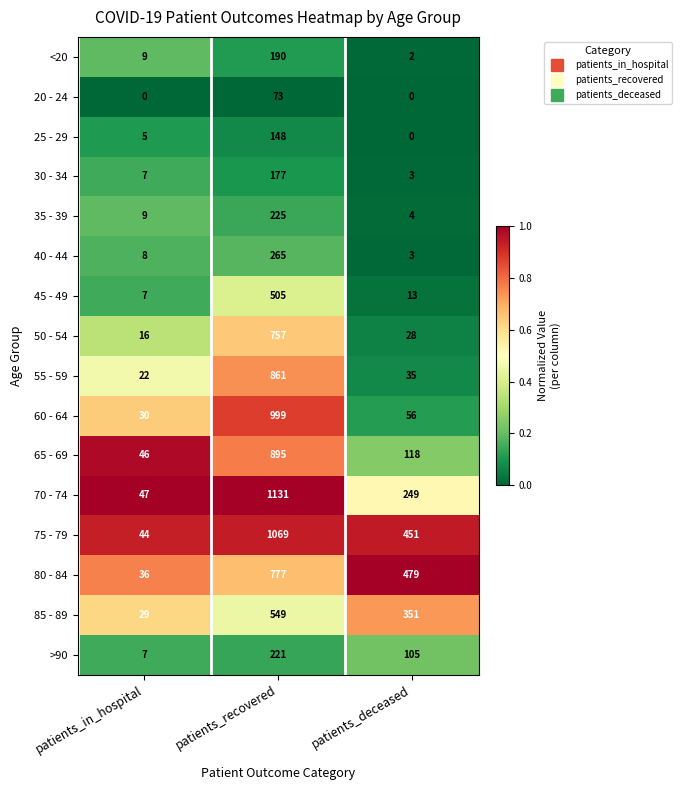

At which label is 50 - 54 closest to 386?

patients_deceased